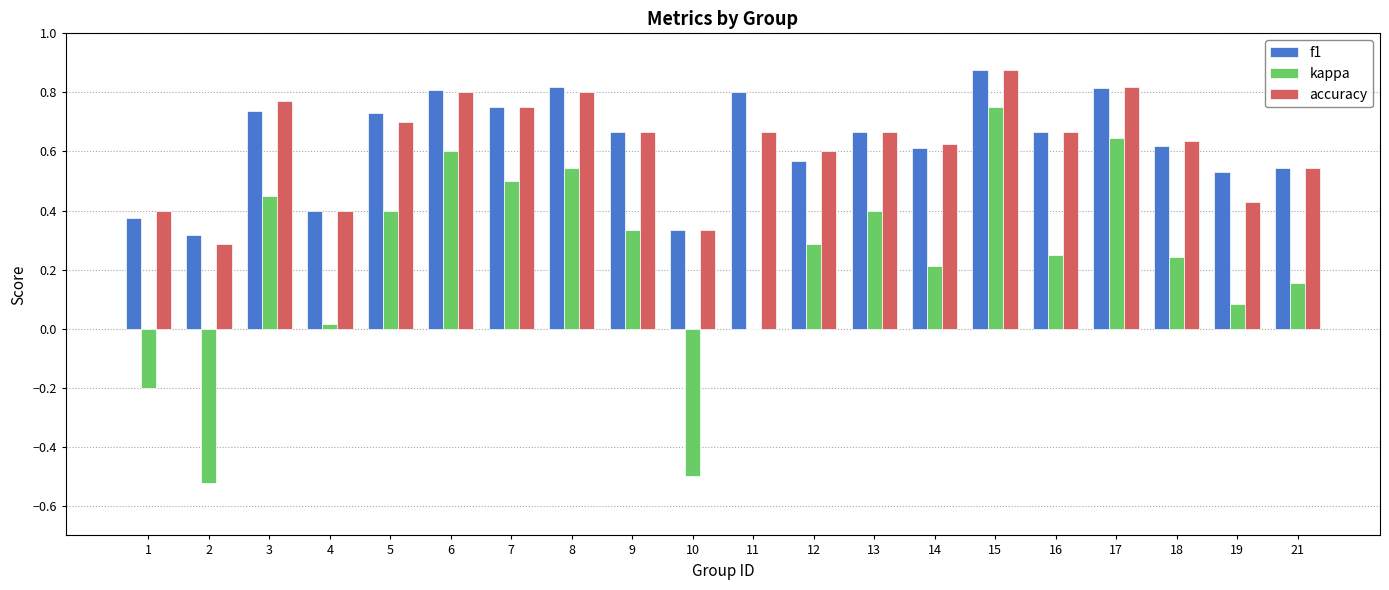

The value of f1 at 2 is 0.5. True or false?

False